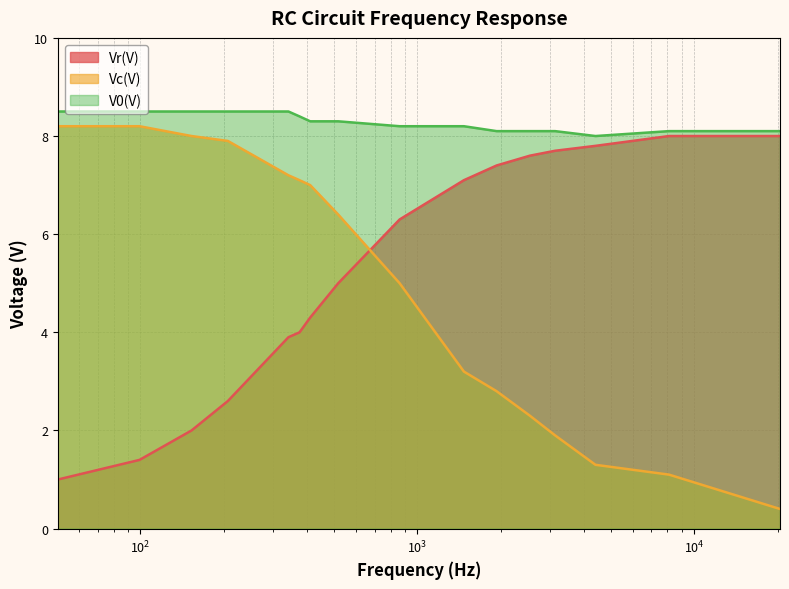

The value of Vc(V) at 1932 is 4.2. True or false?

False